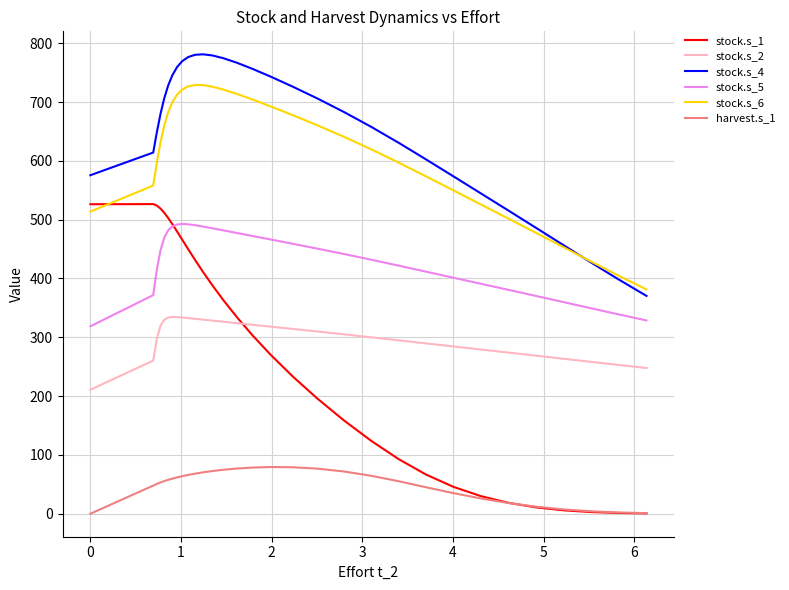

What are all the series names shown in the legend?

stock.s_1, stock.s_2, stock.s_4, stock.s_5, stock.s_6, harvest.s_1